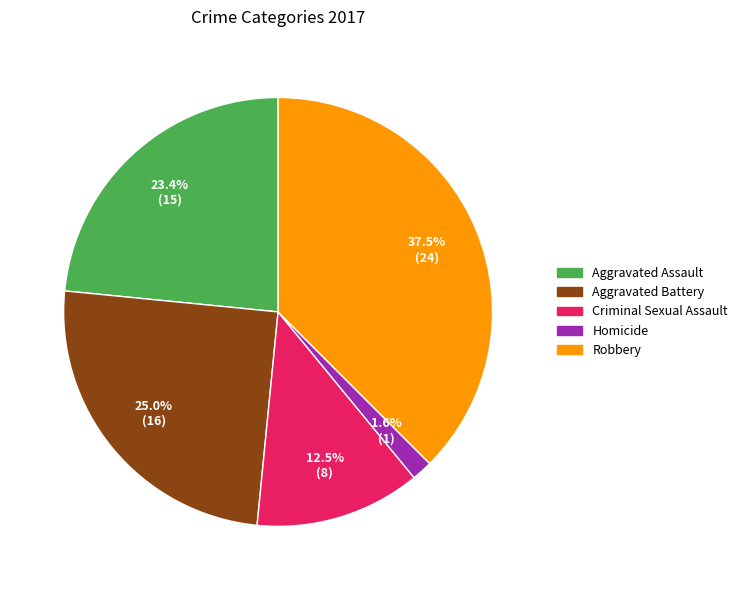

What portion of the pie excludes Homicide?

98.4%